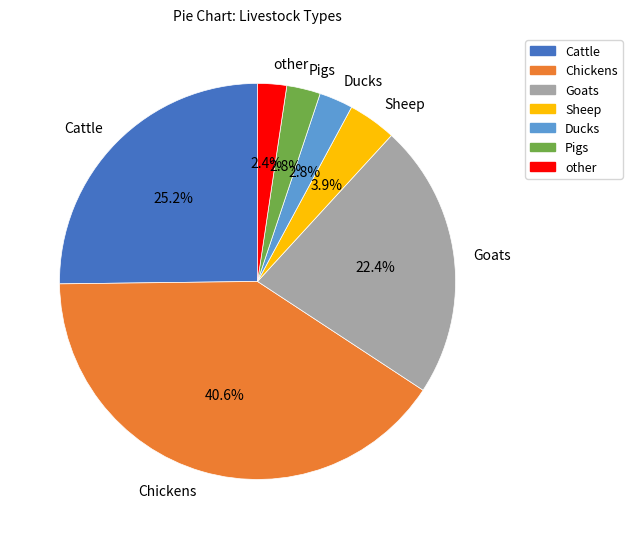

What portion of the pie excludes Goats?

77.6%